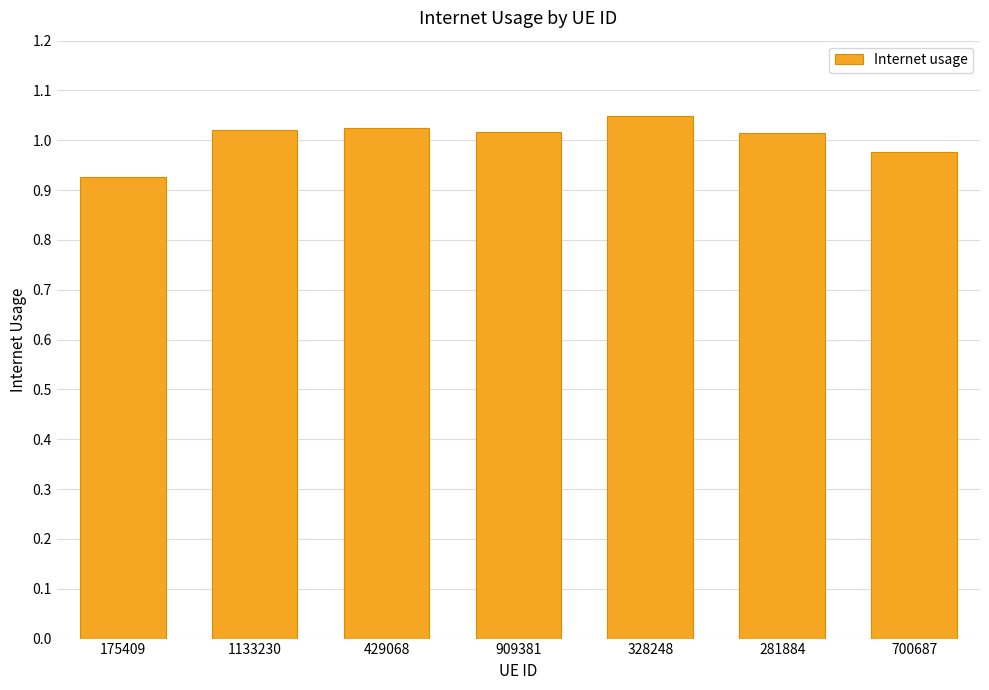

Which has a higher value, 175409 or 328248?

328248